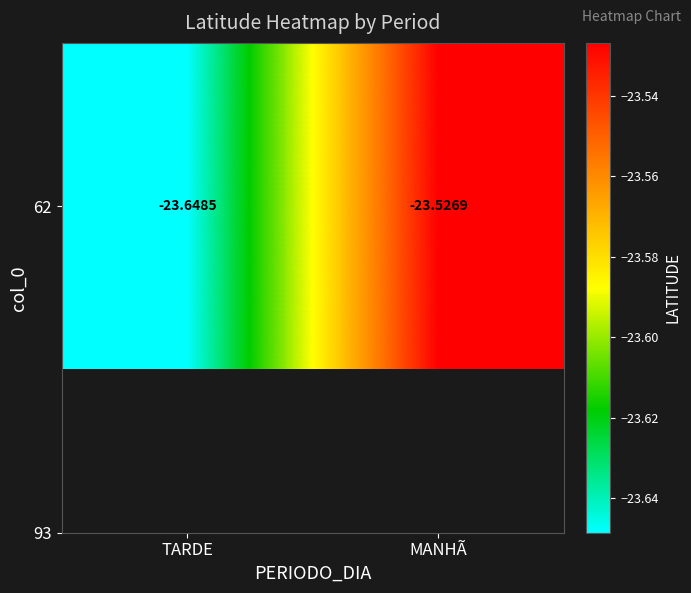

List the labels in order of value, smallest first.

TARDE, MANHÃ